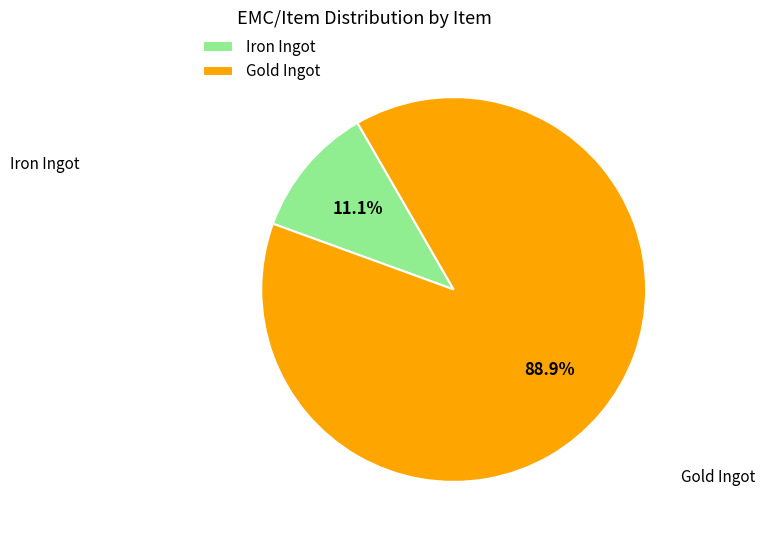

To the nearest percent, what is the difference between the Gold Ingot and Iron Ingot slice percentages?

78%